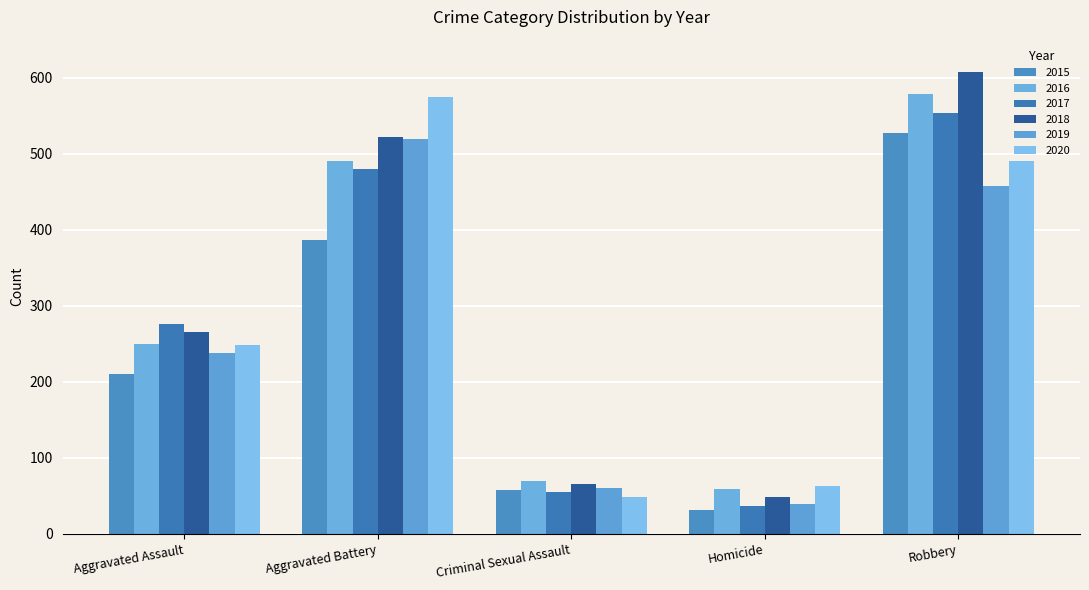

What are all the series names shown in the legend?

2015, 2016, 2017, 2018, 2019, 2020